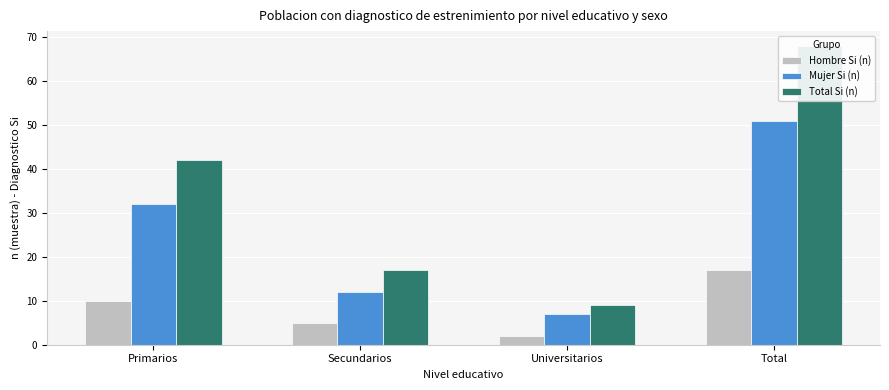

What is the difference between the maximum and minimum values in the Mujer Si (n) series?

44